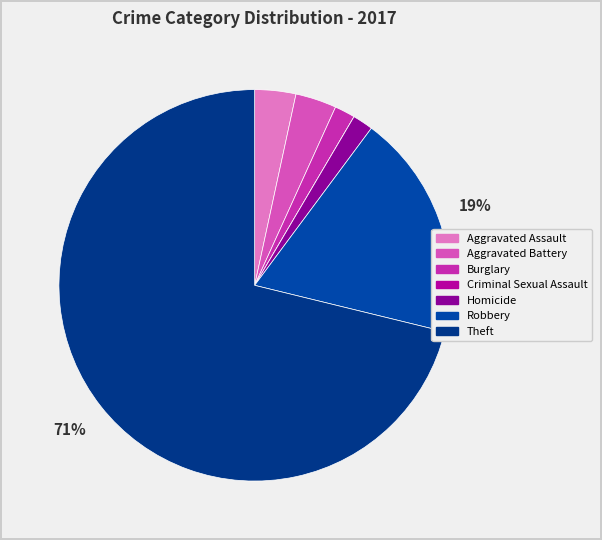

To the nearest percent, what is the difference between the largest and smallest slice percentages?

71%